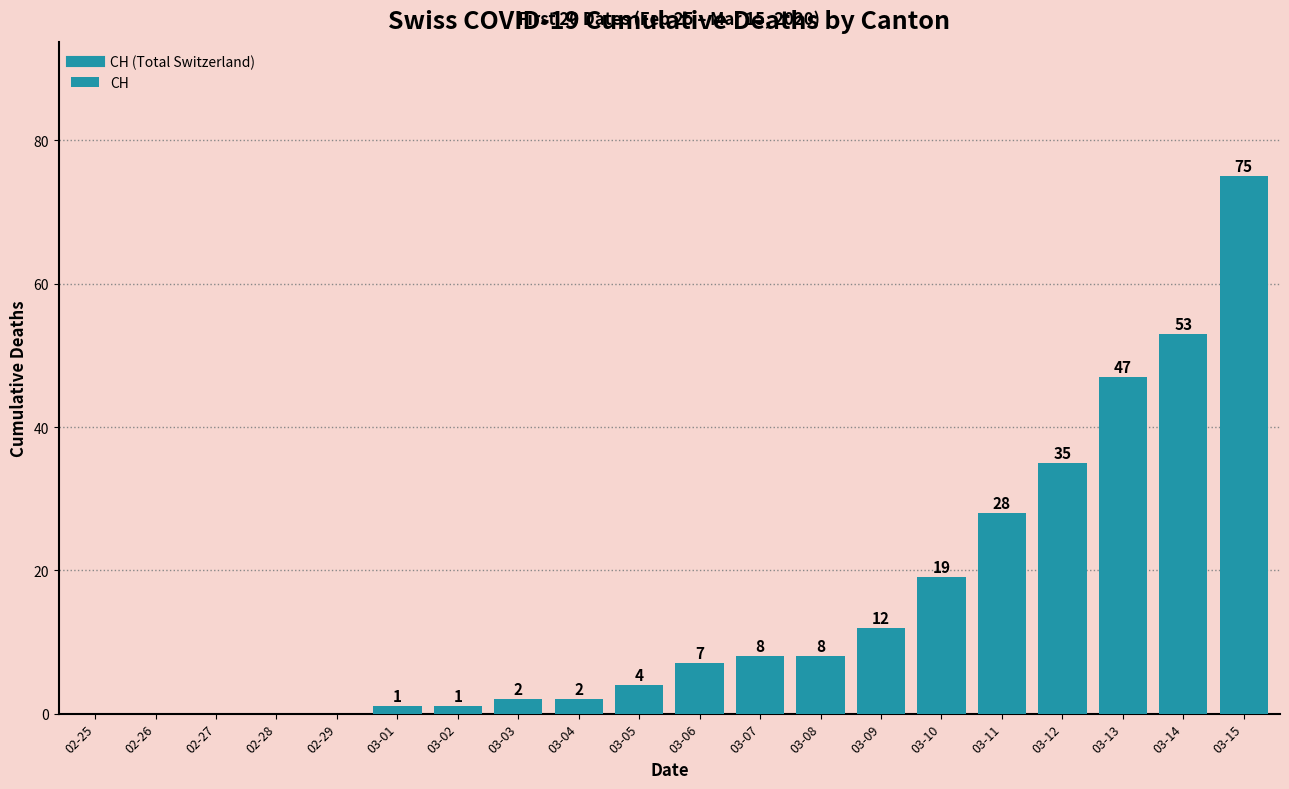

Between 03-15 and 03-07, which is larger?

03-15